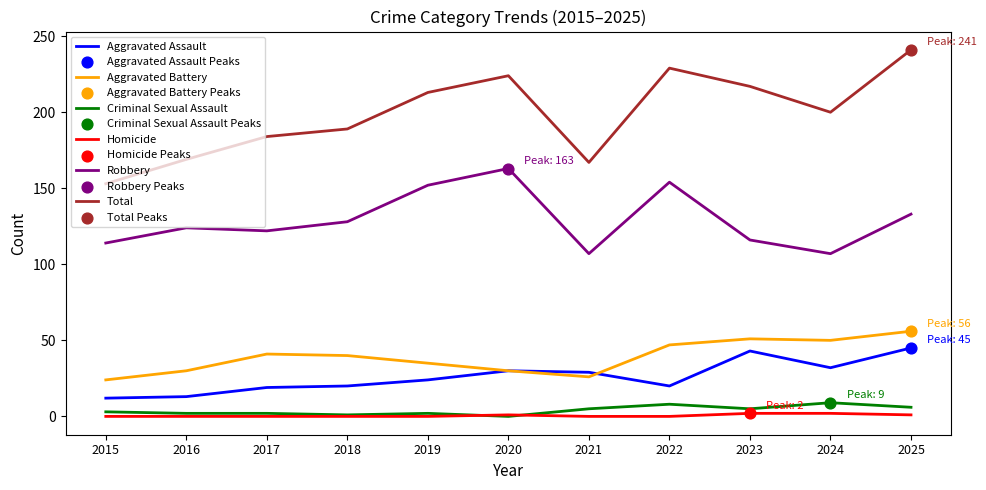

Is the value of Total at 2018 greater than the value of Robbery at 2024?

Yes